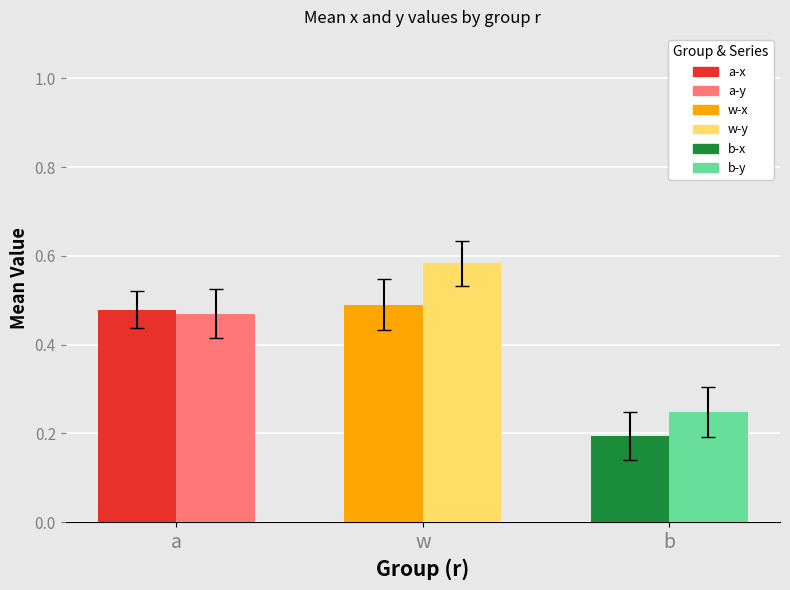

What is the label of the 1st bar from the right?

b